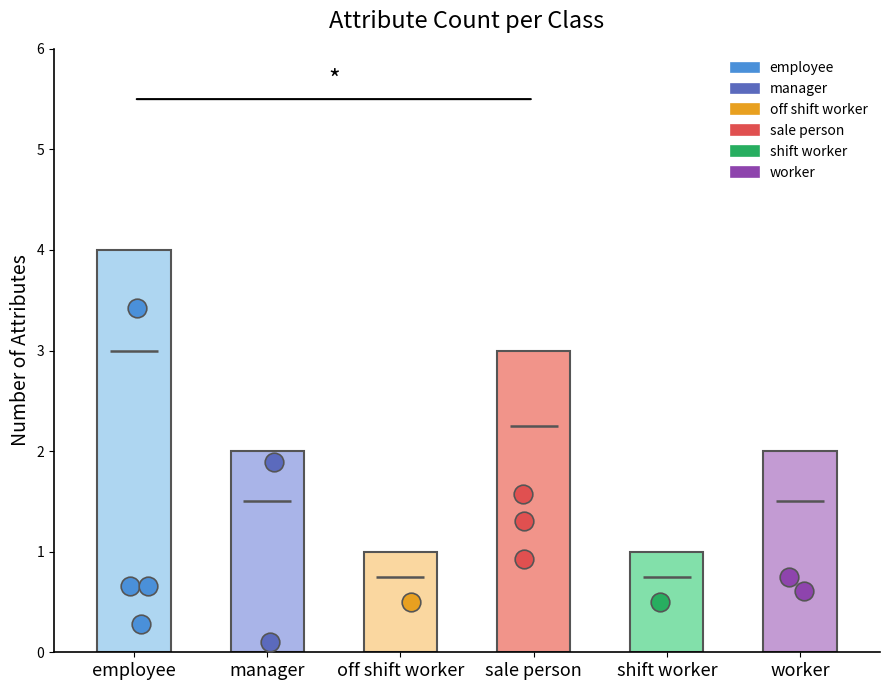

What is the change in value from employee to off shift worker?

-3